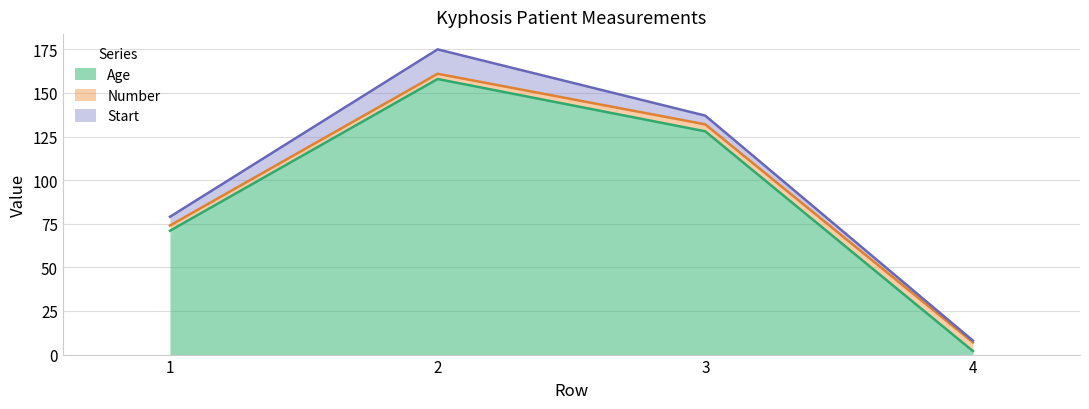

Does the chart display data point markers on the line(s)?

No